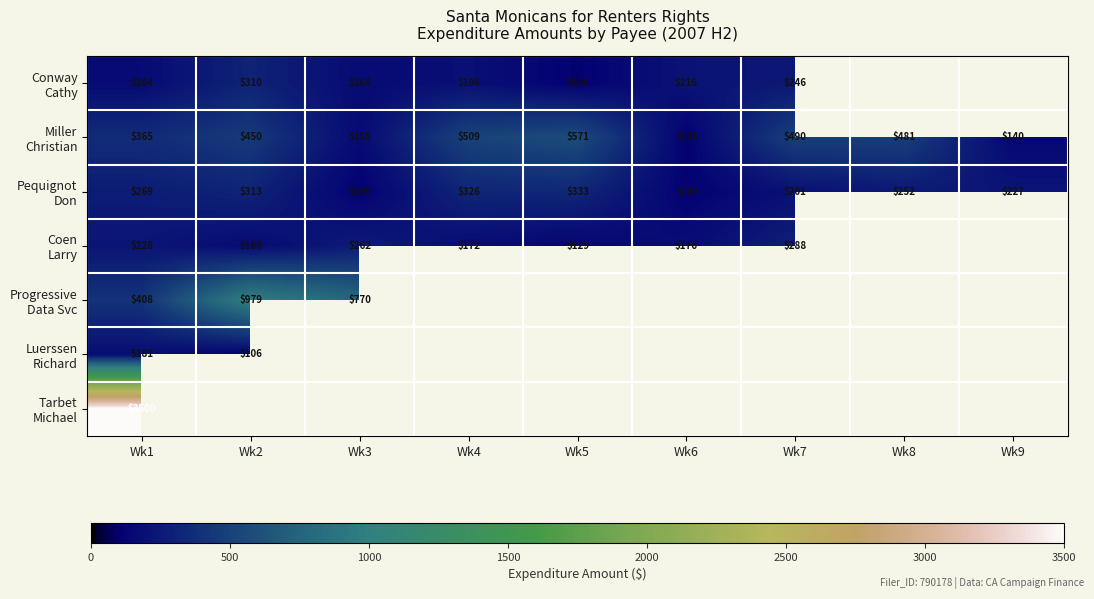

What is the maximum value shown in the chart?

3500.0